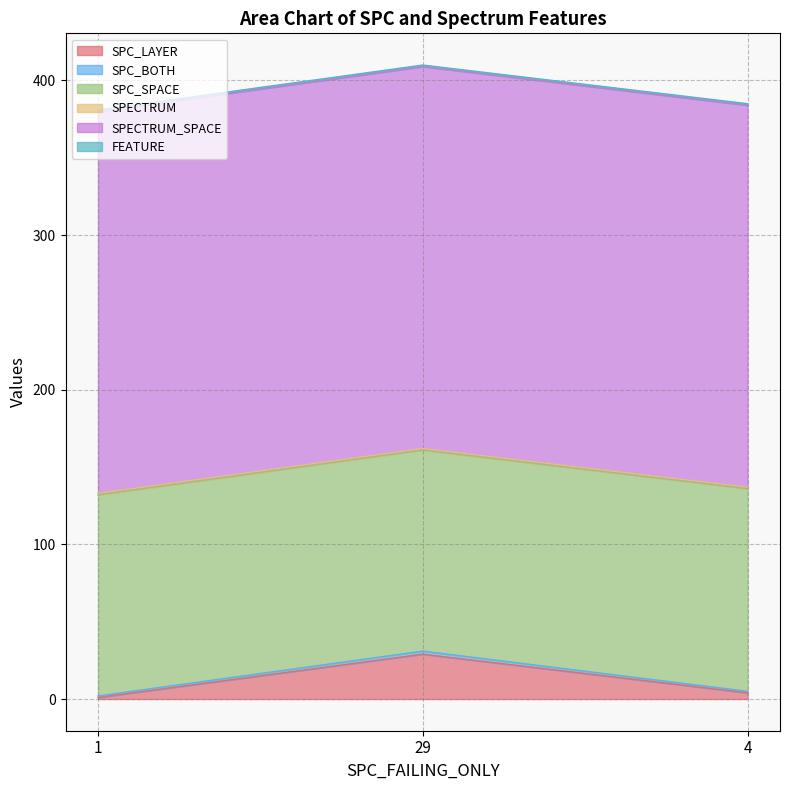

True or false: FEATURE has a value of 0 at 1.

False